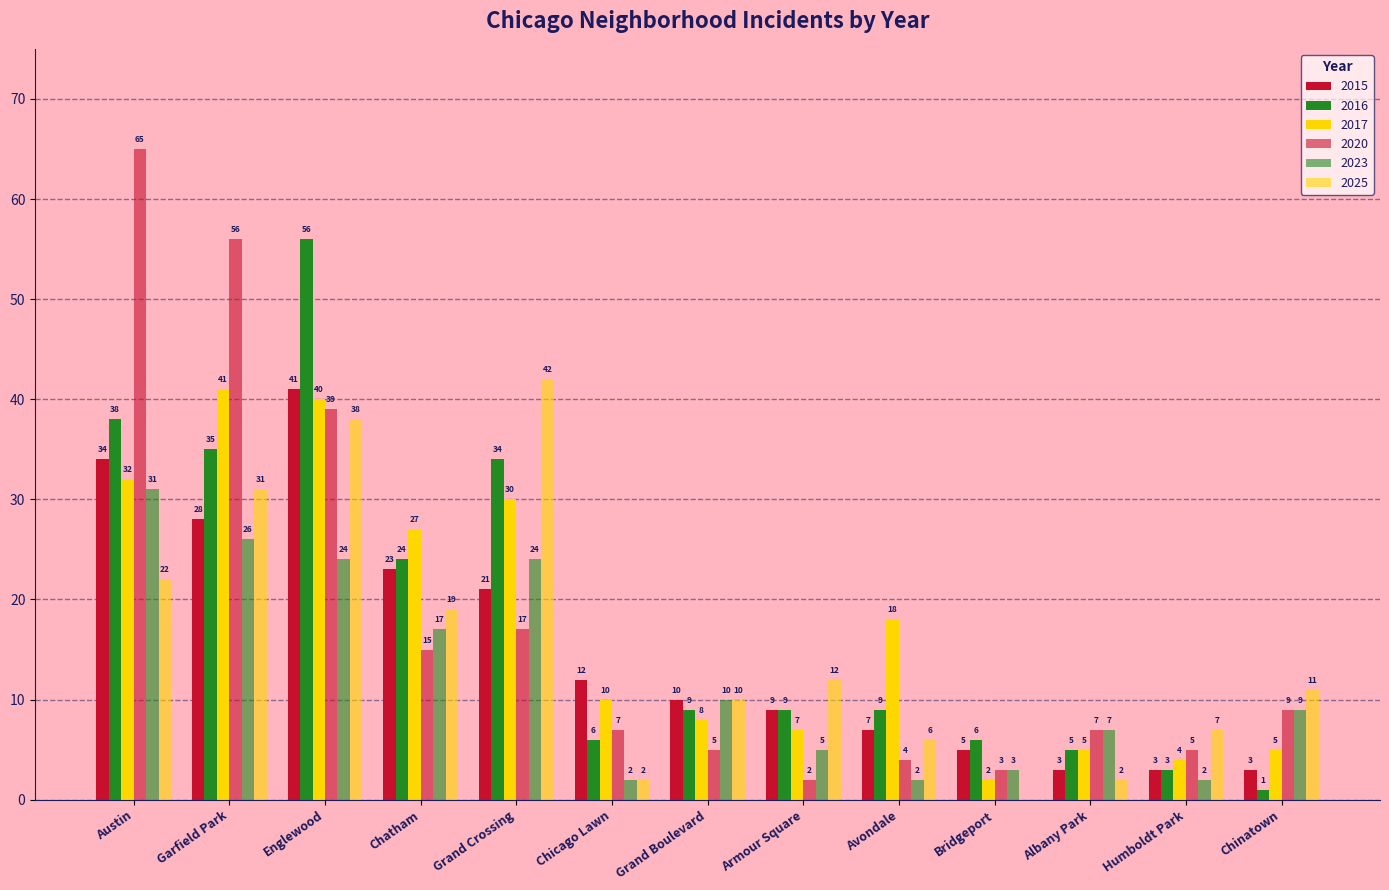

What is the spread (max minus min) of values at Austin?

43